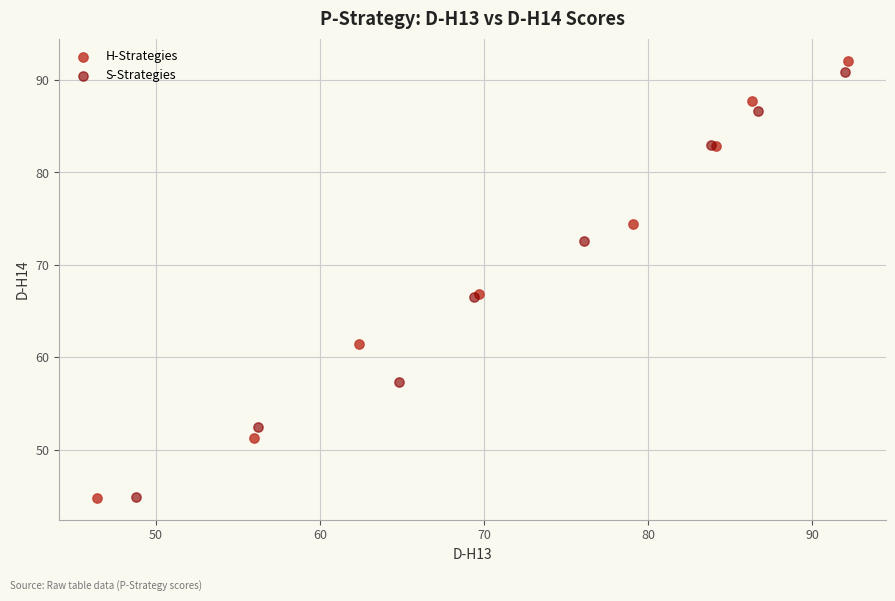

Which series has the widest spread of Y values?

H-Strategies